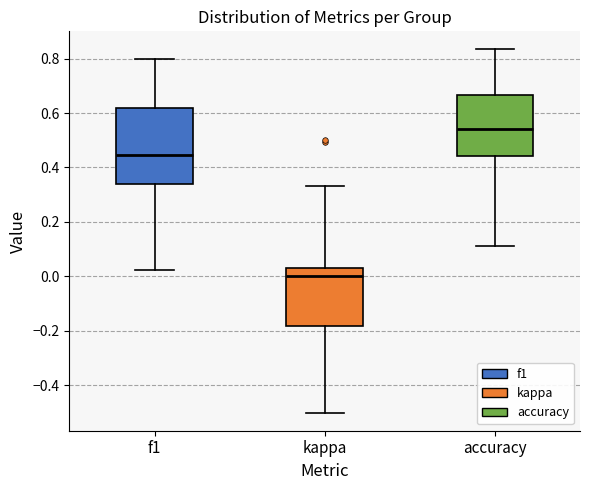

Comparing the boxes themselves (not the whiskers), which one is the tallest?

f1